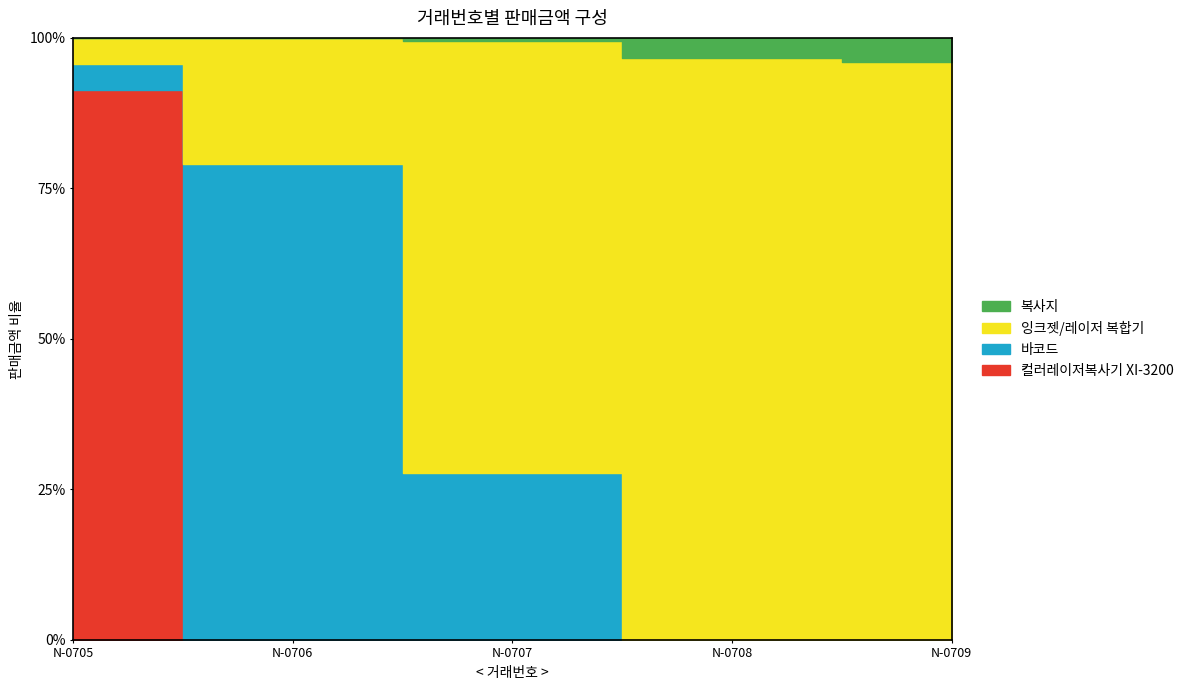

Reading left to right, extract all data points from this chart.

컬러레이저복사기 XI-3200: N-0705=2998800	N-0706=0	N-0707=0	N-0708=0	N-0709=0
바코드: N-0705=144900	N-0706=605500	N-0707=324100	N-0708=0	N-0709=0
잉크젯/레이저 복합기: N-0705=142200	N-0706=160200	N-0707=836000	N-0708=822900	N-0709=683700
복사지: N-0705=0	N-0706=0	N-0707=7000	N-0708=28700	N-0709=28800